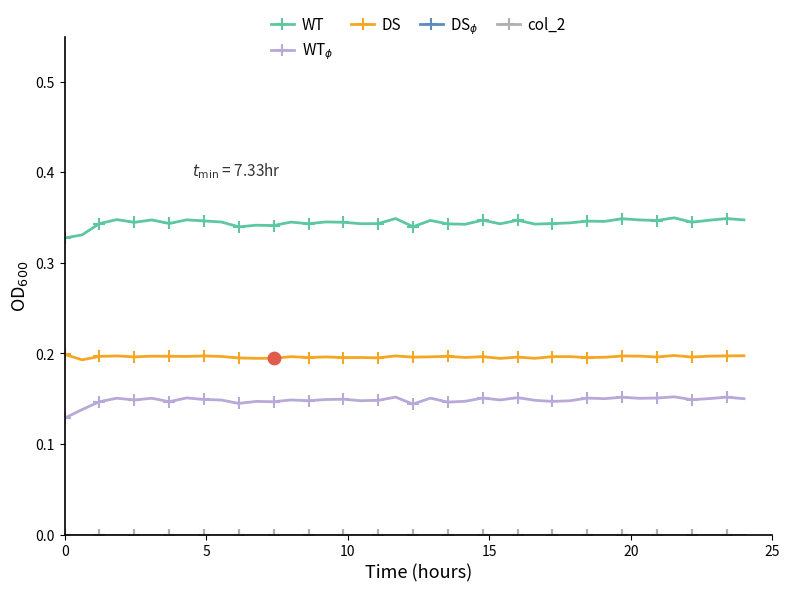

Is this an area chart (filled region under the line)?

No